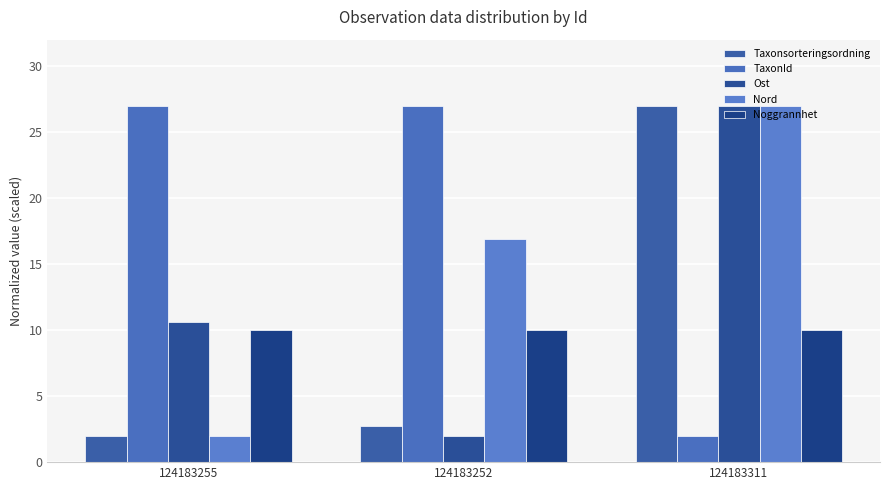

Where is Nord nearest to the value 14?

124183252